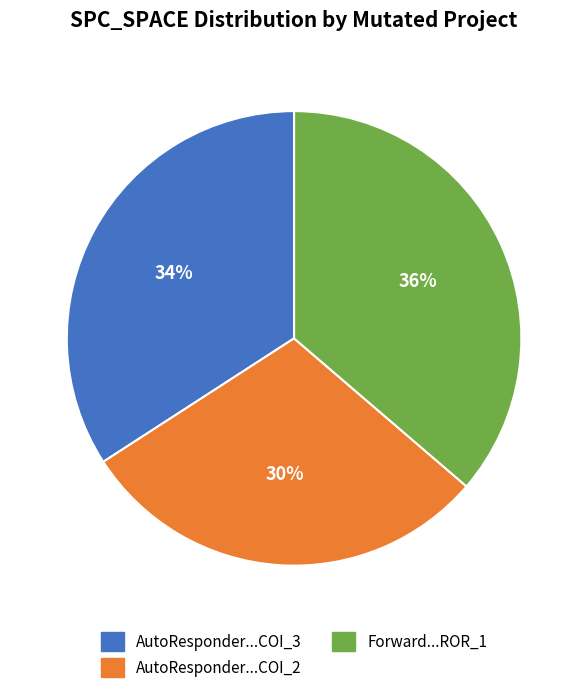

How many segments does this pie chart have?

3